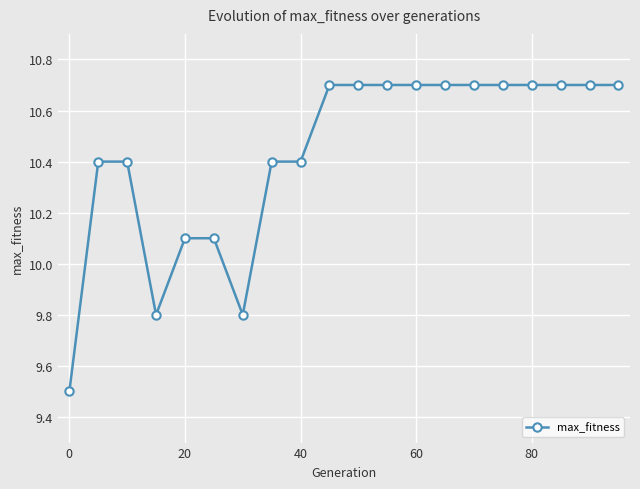

What is the greatest value displayed?

10.7